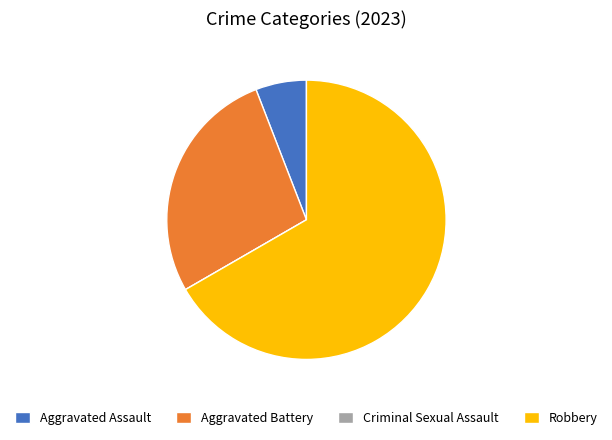

Which category has the biggest portion of the pie?

Robbery